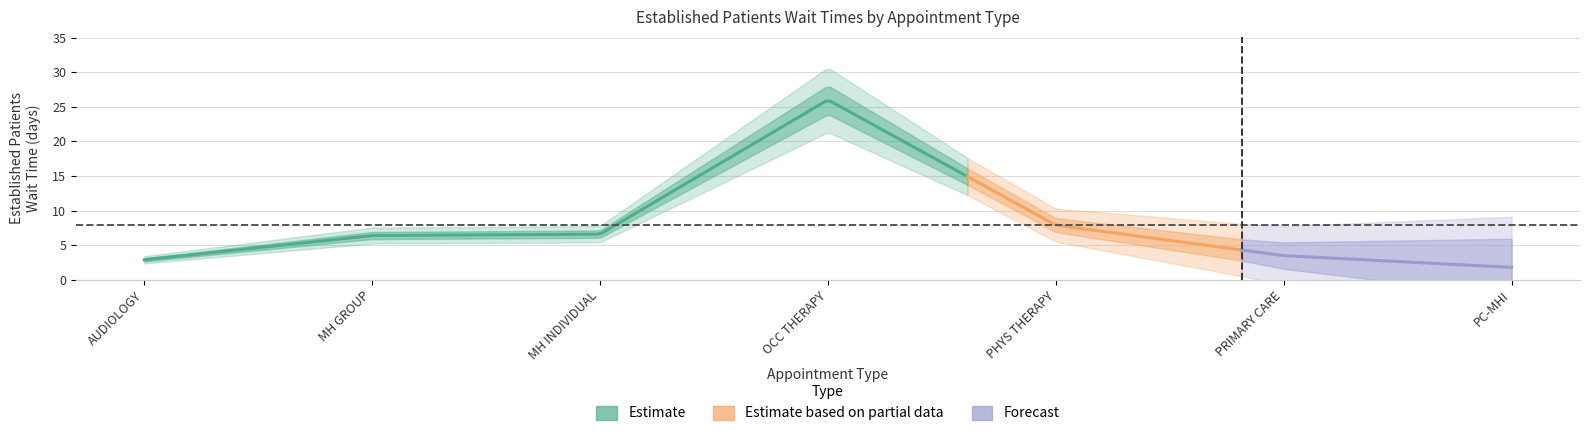

What is the change in value from PHYSICAL THERAPY to PRIMARY CARE - MENTAL HEALTH INTEGRATED?

-6.1